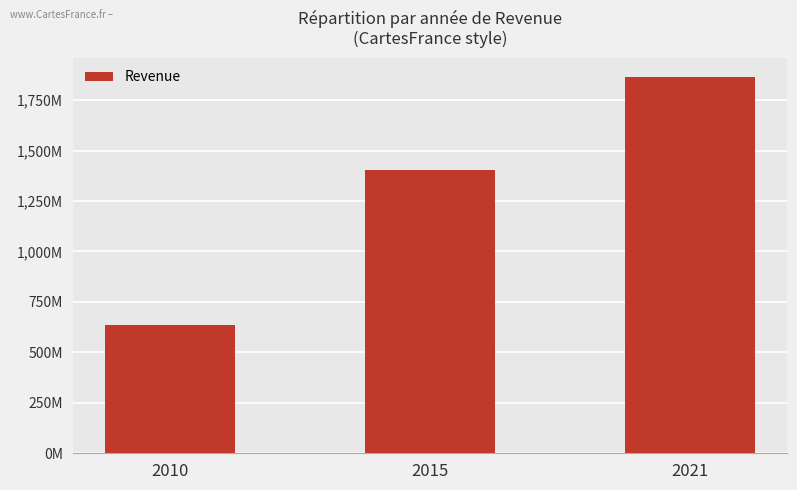

Does the chart contain any negative values?

No